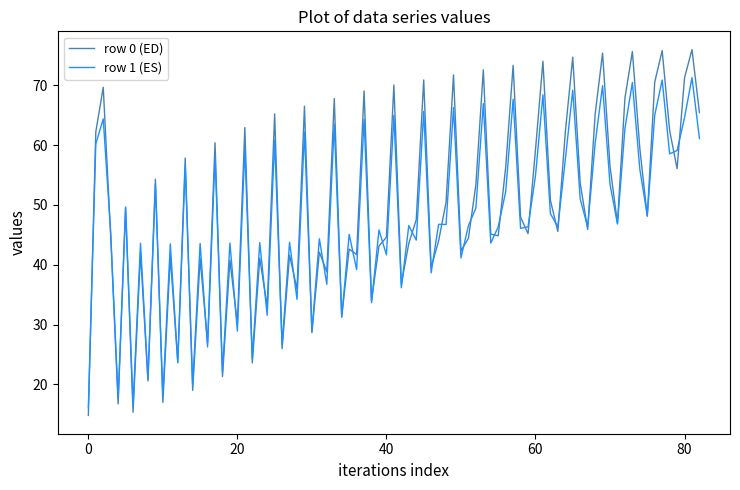

List the series in order of their peak value, highest first.

row 0 (ED), row 1 (ES)